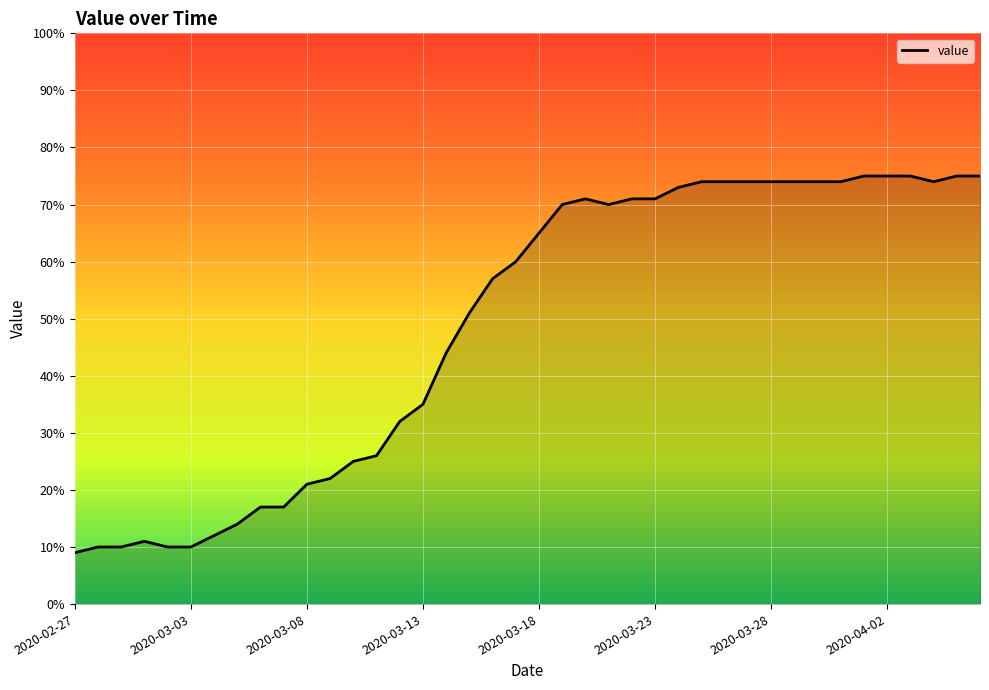

What is the greatest value displayed?

75